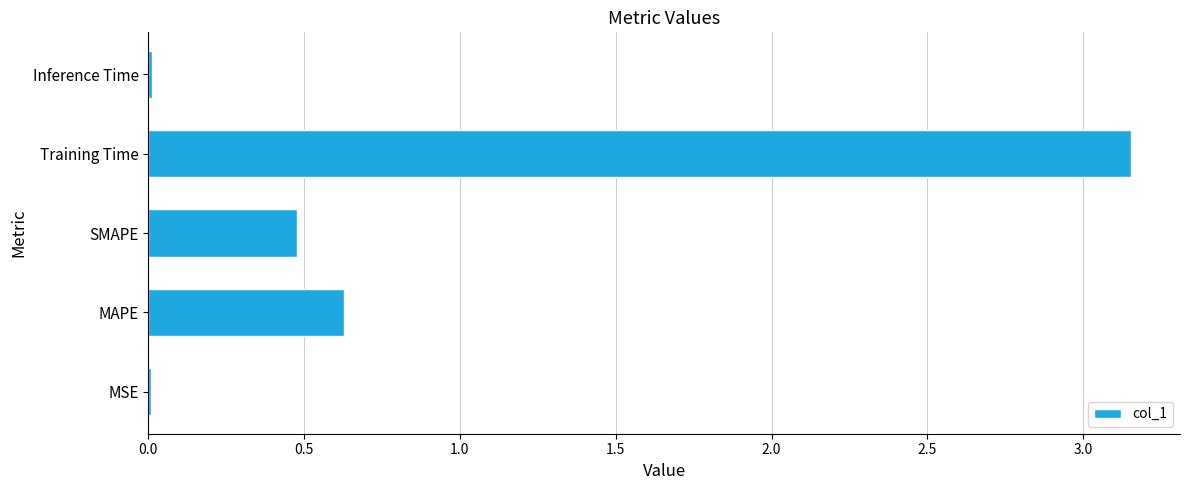

Which has a higher value, MAPE or Training Time?

Training Time